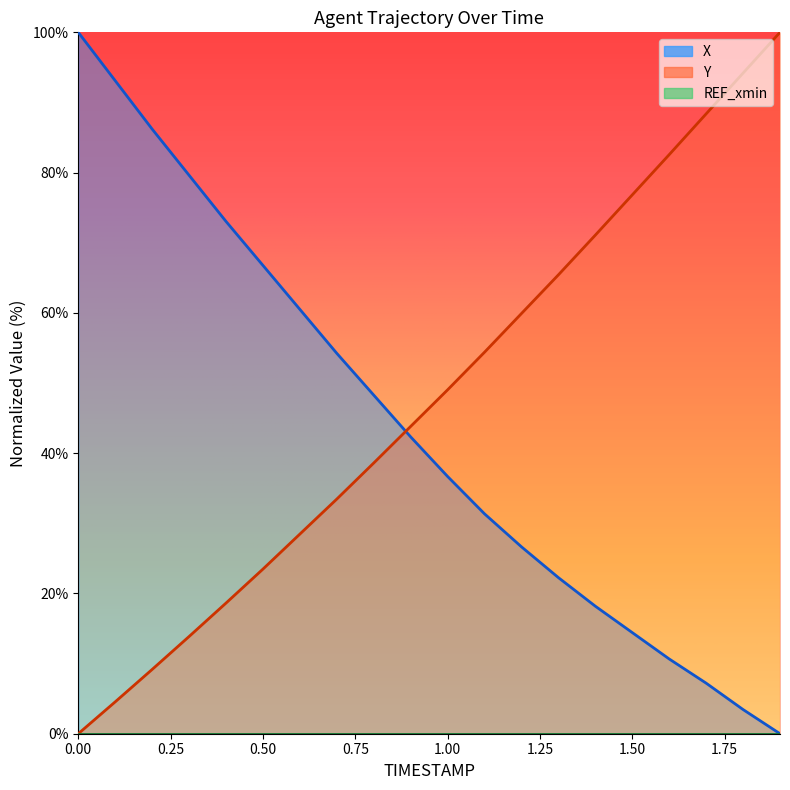

How many values in the Y series are below 49?

10